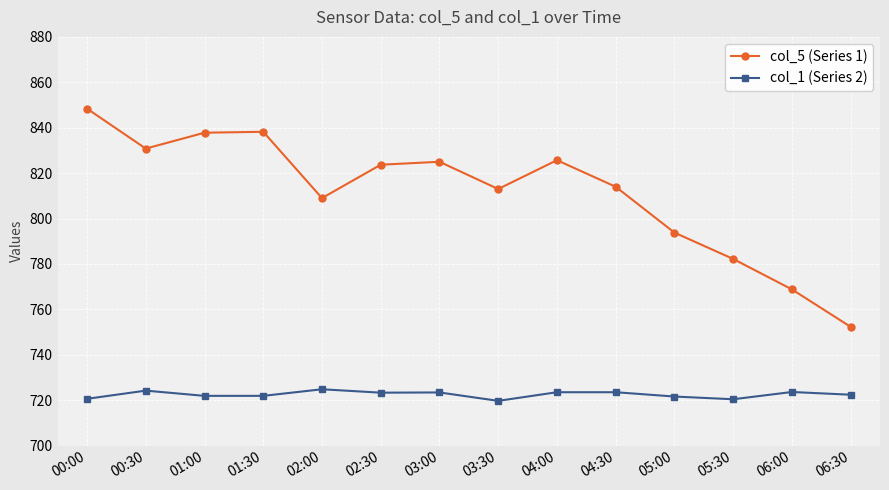

Which label corresponds to the largest value in the chart?

00:00